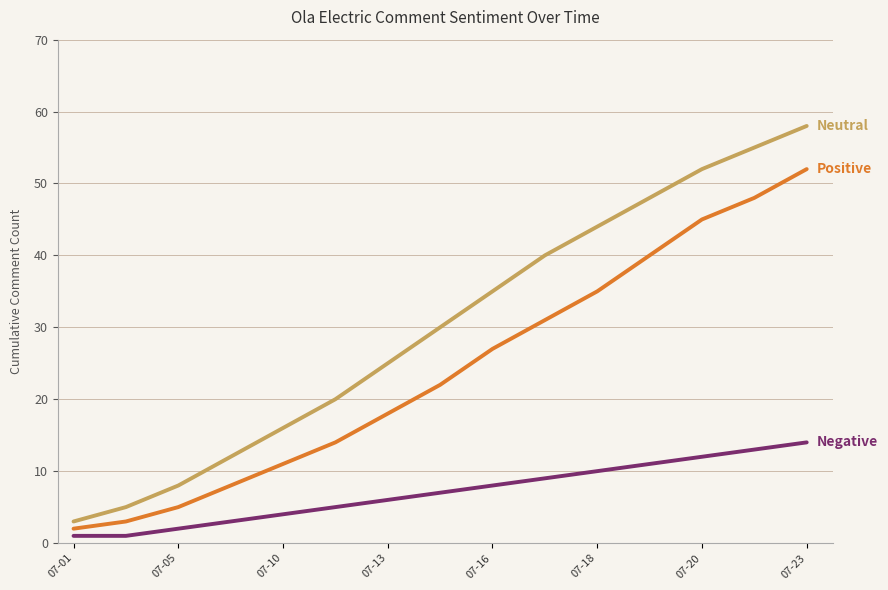

Reading right to left, transcribe all the data shown in this chart.

Positive: 52	48	45	40	35	31	27	22	18	14	11	8	5	3	2
Negative: 14	13	12	11	10	9	8	7	6	5	4	3	2	1	1
Neutral: 58	55	52	48	44	40	35	30	25	20	16	12	8	5	3